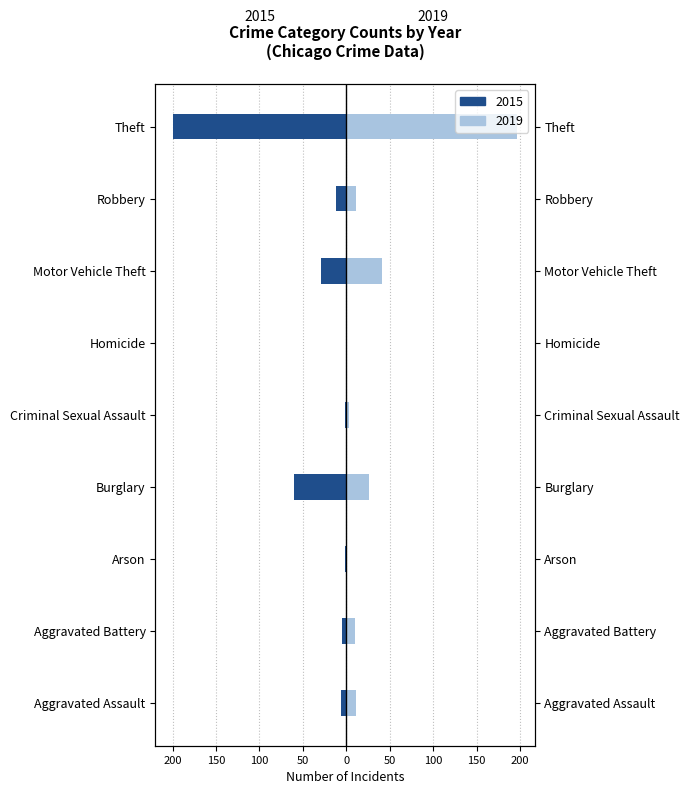

How many data points in 2015 are less than -6?

4